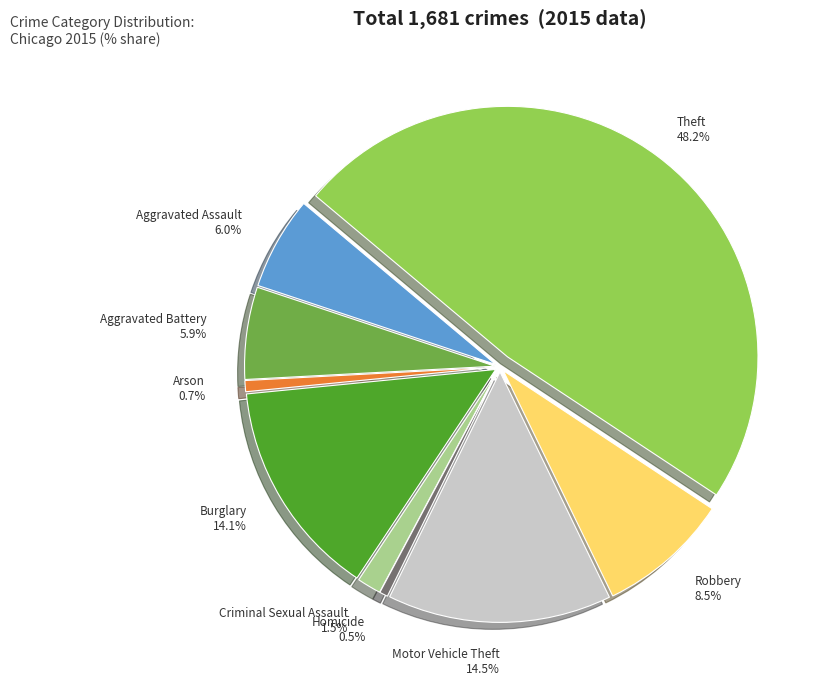

How many segments does this pie chart have?

9